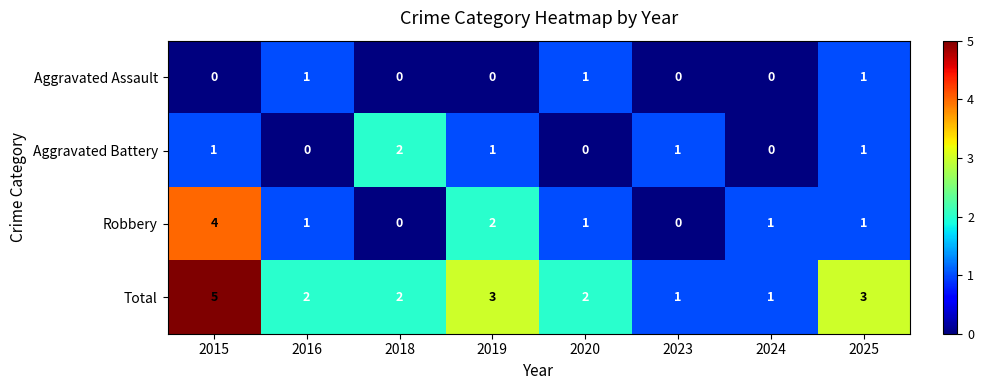

What is the maximum value shown in the chart?

5